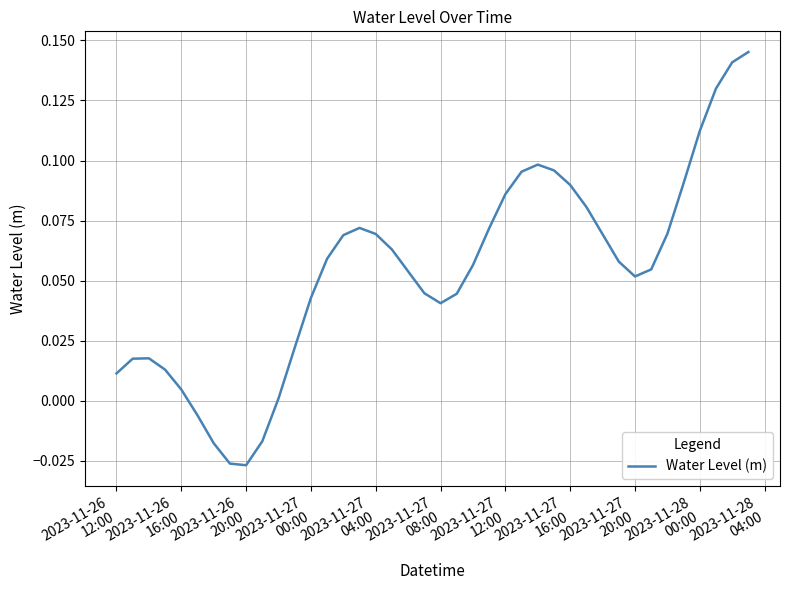

Count the number of categories in the chart.

40